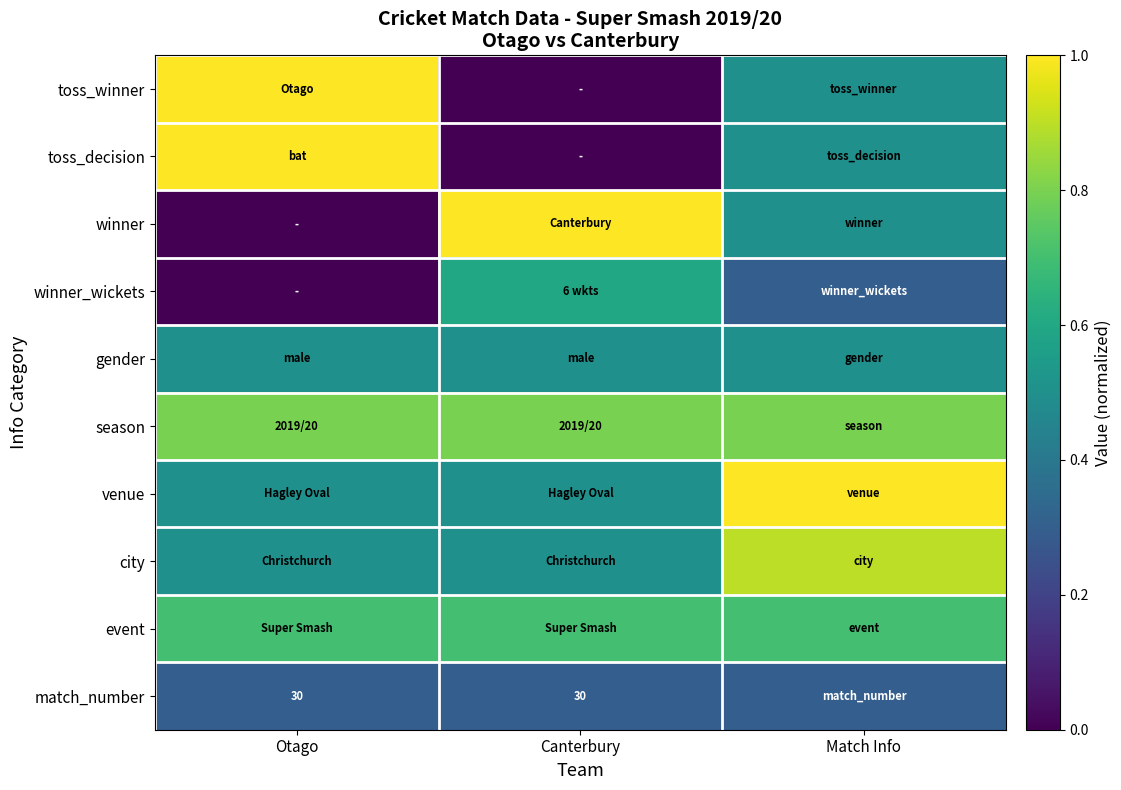

The match_number series shows 30.0 at Canterbury. True or false?

True